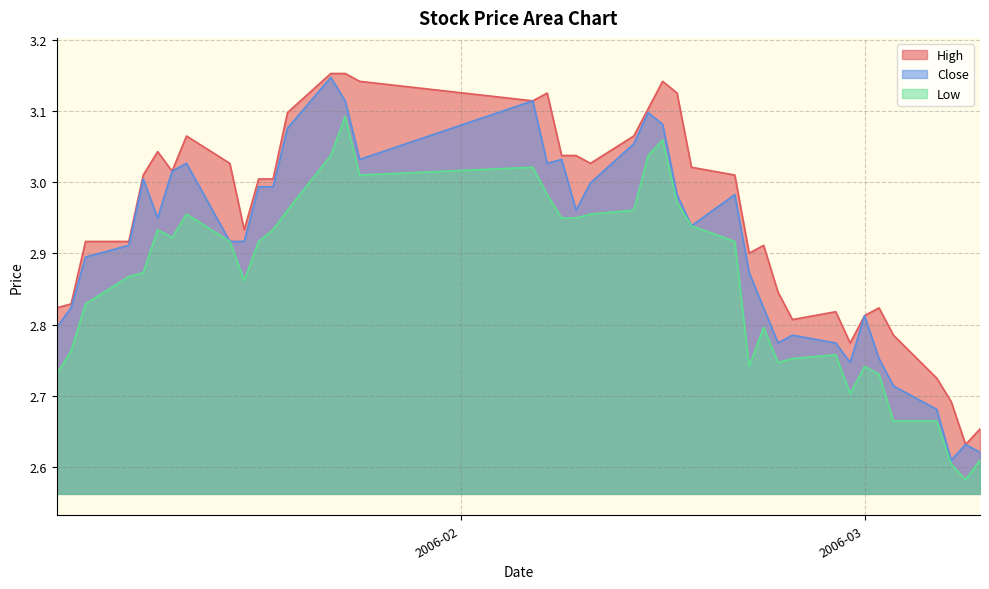

Count the number of categories in the chart.

40